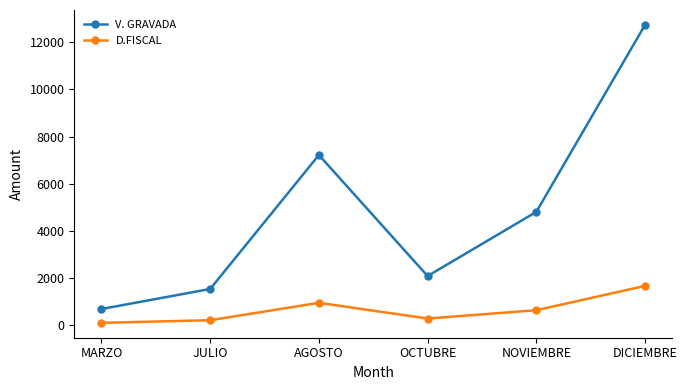

The D.FISCAL series shows 624.0 at NOVIEMBRE. True or false?

True